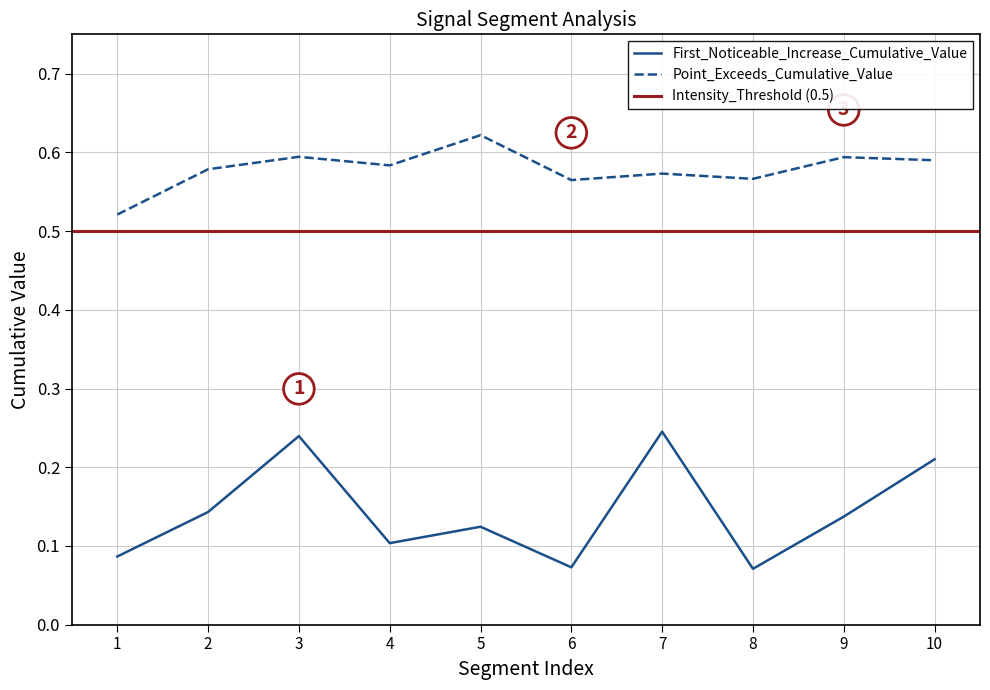

What value does the First_Noticeable_Increase_Cumulative_Value series have at 4?

0.1